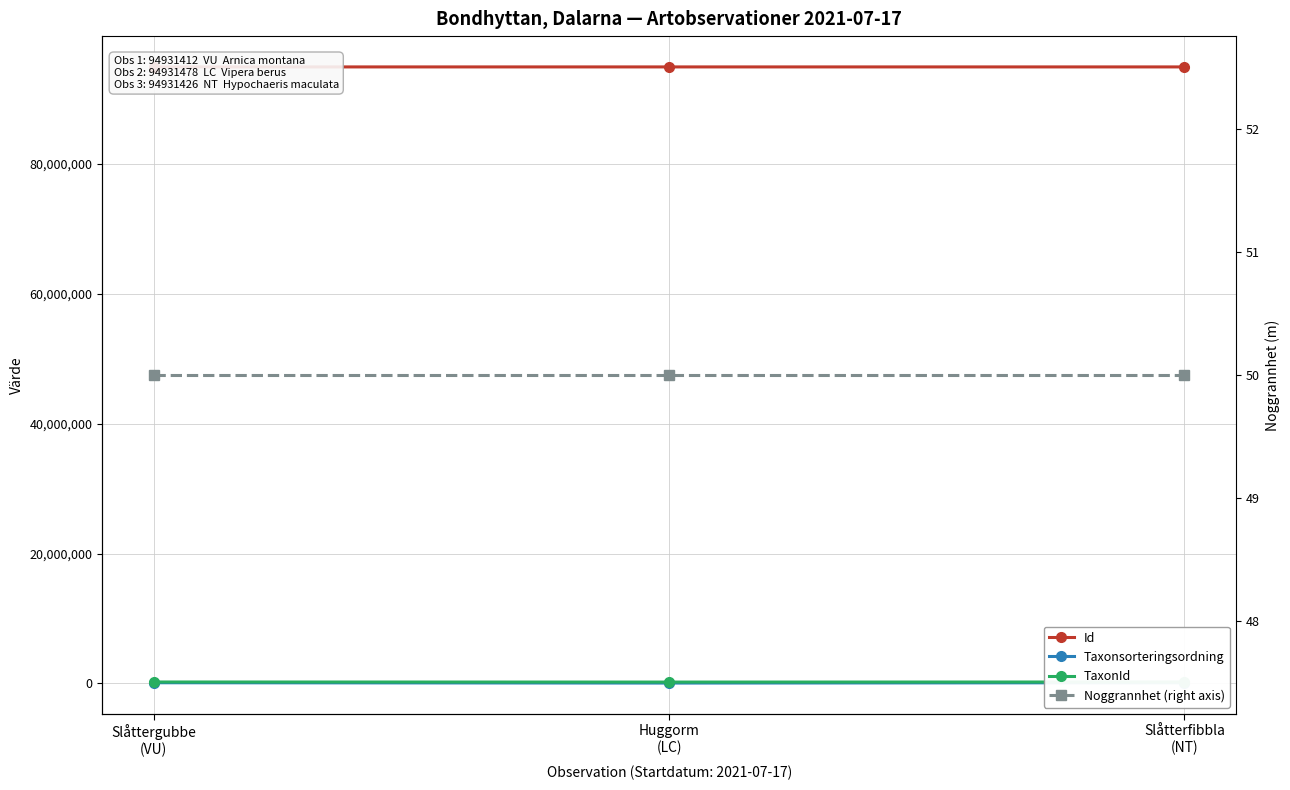

The Noggrannhet (right axis) series shows 32 at Huggorm
(LC). True or false?

False